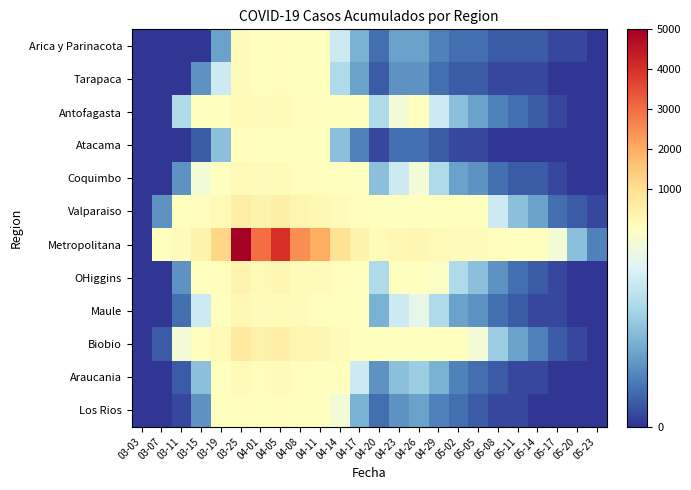

Reading left to right, extract all data points from this chart.

Arica y Parinacota: 03-03=0	03-07=0	03-11=0	03-15=0	03-19=6	03-25=107	04-01=53	04-05=75	04-08=41	04-11=28	04-14=12	04-17=7	04-20=3	04-23=6	04-26=6	04-29=4	05-02=3	05-05=3	05-08=2	05-11=2	05-14=2	05-17=1	05-20=1	05-23=0
Tarapaca: 03-03=0	03-07=0	03-11=0	03-15=5	03-19=12	03-25=98	04-01=45	04-05=67	04-08=38	04-11=25	04-14=10	04-17=6	04-20=2	04-23=5	04-26=5	04-29=3	05-02=2	05-05=2	05-08=1	05-11=1	05-14=1	05-17=0	05-20=0	05-23=0
Antofagasta: 03-03=0	03-07=0	03-11=10	03-15=20	03-19=55	03-25=210	04-01=130	04-05=160	04-08=90	04-11=70	04-14=40	04-17=20	04-20=10	04-23=15	04-26=18	04-29=12	05-02=8	05-05=6	05-08=4	05-11=3	05-14=2	05-17=1	05-20=0	05-23=0
Atacama: 03-03=0	03-07=0	03-11=0	03-15=2	03-19=8	03-25=60	04-01=30	04-05=45	04-08=22	04-11=18	04-14=8	04-17=4	04-20=1	04-23=3	04-26=3	04-29=2	05-02=1	05-05=1	05-08=0	05-11=0	05-14=0	05-17=0	05-20=0	05-23=0
Coquimbo: 03-03=0	03-07=0	03-11=5	03-15=15	03-19=40	03-25=180	04-01=110	04-05=140	04-08=80	04-11=60	04-14=35	04-17=18	04-20=8	04-23=12	04-26=15	04-29=10	05-02=6	05-05=5	05-08=3	05-11=2	05-14=2	05-17=1	05-20=0	05-23=0
Valparaiso: 03-03=0	03-07=5	03-11=25	03-15=80	03-19=200	03-25=600	04-01=400	04-05=500	04-08=300	04-11=250	04-14=120	04-17=60	04-20=30	04-23=50	04-26=55	04-29=40	05-02=25	05-05=20	05-08=12	05-11=8	05-14=6	05-17=3	05-20=2	05-23=1
Metropolitana: 03-03=0	03-07=20	03-11=100	03-15=400	03-19=1200	03-25=5000	04-01=3000	04-05=4000	04-08=2500	04-11=2000	04-14=900	04-17=400	04-20=150	04-23=250	04-26=280	04-29=200	05-02=120	05-05=100	05-08=60	05-11=40	05-14=30	05-17=15	05-20=8	05-23=4
OHiggins: 03-03=0	03-07=0	03-11=5	03-15=20	03-19=80	03-25=350	04-01=200	04-05=280	04-08=160	04-11=130	04-14=60	04-17=28	04-20=10	04-23=20	04-26=22	04-29=16	05-02=10	05-05=8	05-08=5	05-11=3	05-14=2	05-17=1	05-20=0	05-23=0
Maule: 03-03=0	03-07=0	03-11=3	03-15=12	03-19=50	03-25=220	04-01=130	04-05=170	04-08=95	04-11=75	04-14=38	04-17=18	04-20=7	04-23=12	04-26=14	04-29=10	05-02=6	05-05=5	05-08=3	05-11=2	05-14=1	05-17=1	05-20=0	05-23=0
Biobio: 03-03=0	03-07=2	03-11=15	03-15=60	03-19=180	03-25=700	04-01=420	04-05=550	04-08=320	04-11=260	04-14=120	04-17=55	04-20=22	04-23=38	04-26=42	04-29=30	05-02=18	05-05=15	05-08=9	05-11=6	05-14=4	05-17=2	05-20=1	05-23=0
Araucania: 03-03=0	03-07=0	03-11=2	03-15=8	03-19=30	03-25=150	04-01=90	04-05=115	04-08=65	04-11=52	04-14=25	04-17=12	04-20=5	04-23=8	04-26=9	04-29=7	05-02=4	05-05=3	05-08=2	05-11=1	05-14=1	05-17=0	05-20=0	05-23=0
Los Rios: 03-03=0	03-07=0	03-11=1	03-15=5	03-19=18	03-25=90	04-01=55	04-05=70	04-08=40	04-11=32	04-14=15	04-17=7	04-20=3	04-23=5	04-26=6	04-29=4	05-02=3	05-05=2	05-08=1	05-11=1	05-14=0	05-17=0	05-20=0	05-23=0